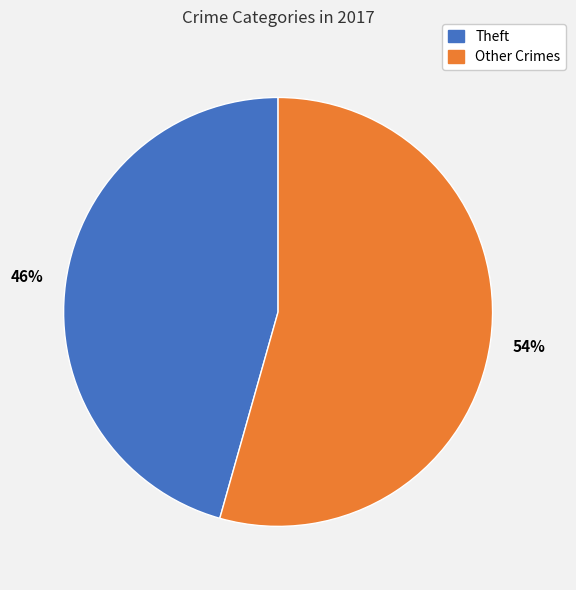

How many segments does this pie chart have?

2